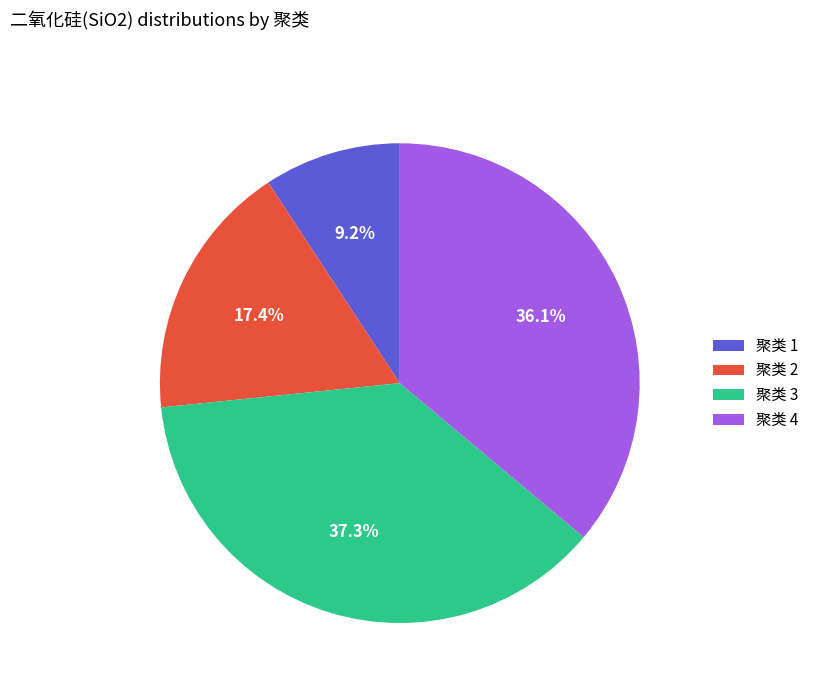

Rank the categories by value from highest to lowest.

聚类 3, 聚类 4, 聚类 2, 聚类 1